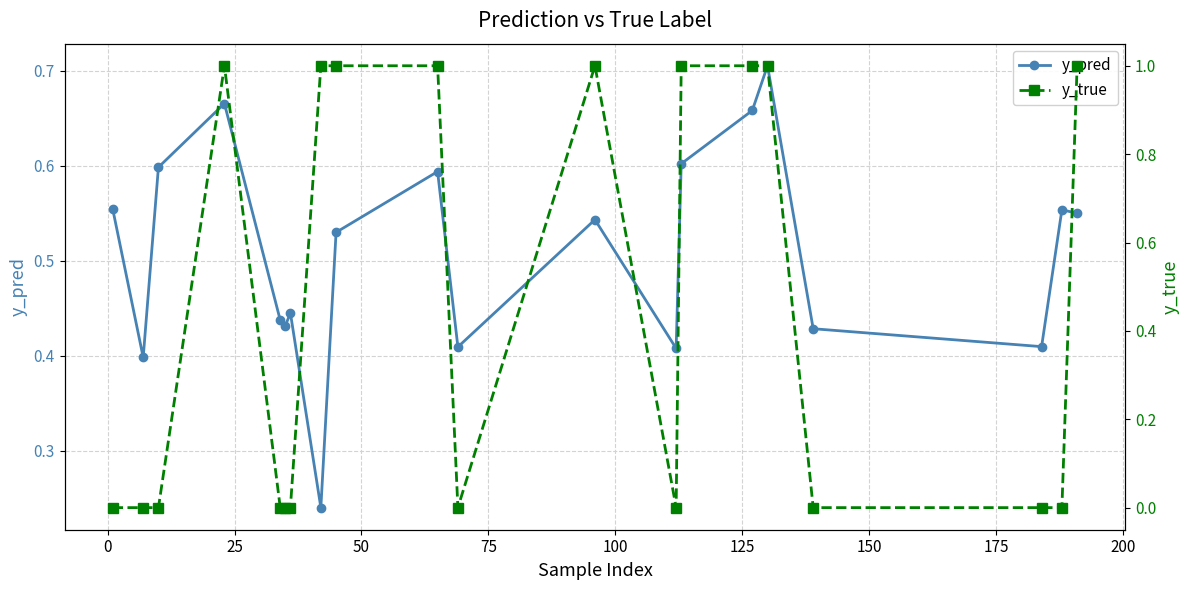

In y_pred, how many points are lower than both neighbors (excluding endpoints)?

6